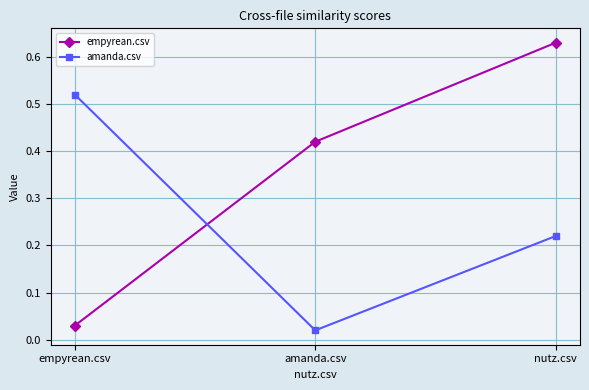

What are all the series names shown in the legend?

empyrean.csv, amanda.csv